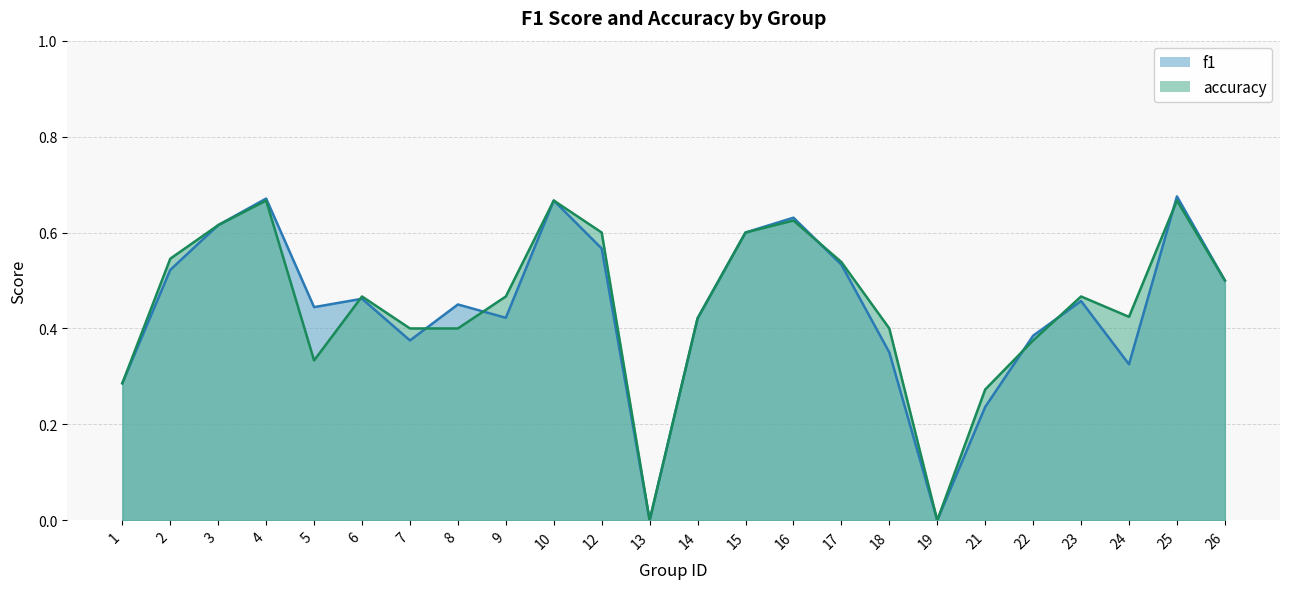

Count the accuracy values in the range 0 to 1.

24